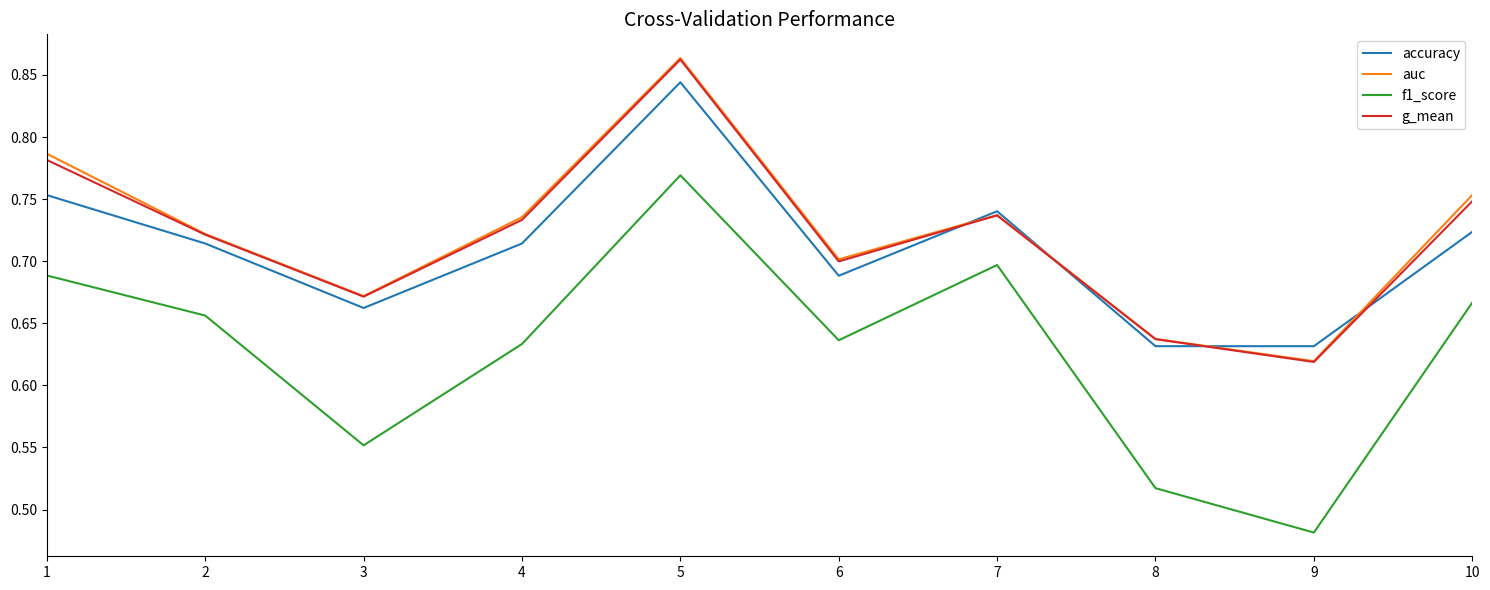

At how many categories does at least one series exceed 0?

10